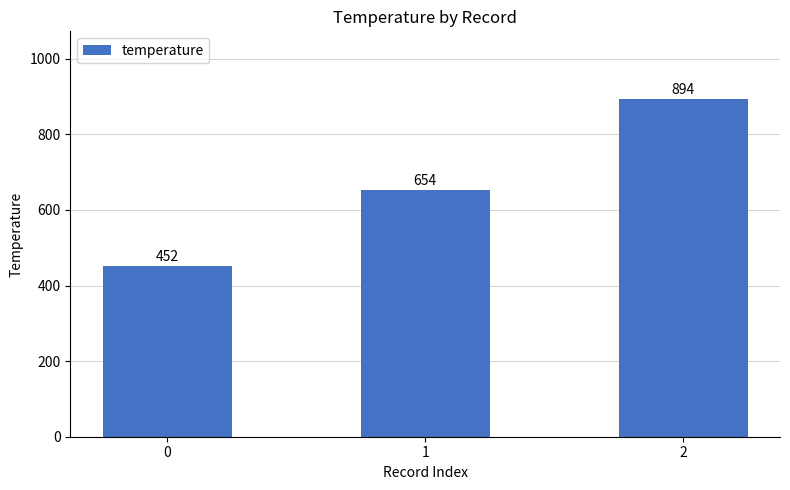

What is the approximate value at 1, to the nearest 5?

655